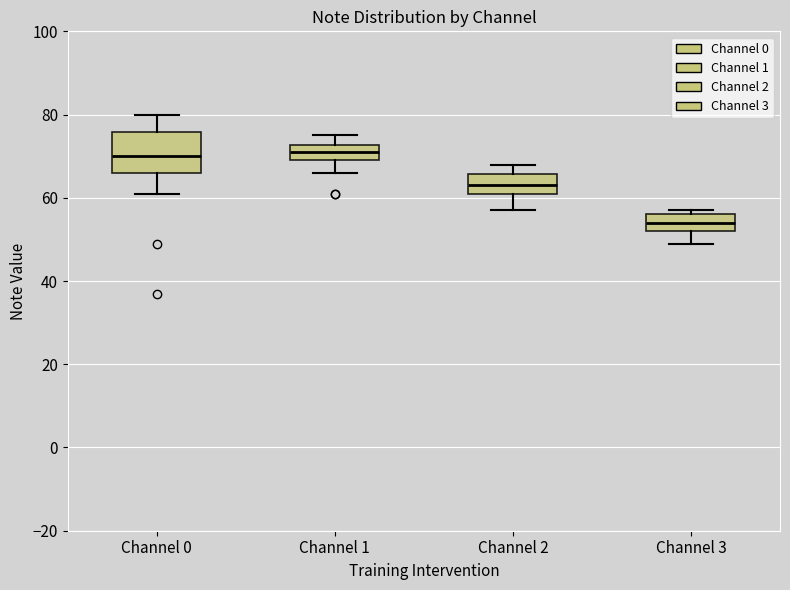

Reading left to right, transcribe this box plot: for each box, give where its median line is, the range the box spans, and where its two whiskers end, as read against the y-axis. The values are not printed on the chart, so give them approximately, as read against the axis.

Channel 0: median 70, box 66 to 76, whiskers 62 to 80
Channel 1: median 72 (inside the box), box 70 to 72, whiskers 66 to 76
Channel 2: median 64, box 62 to 66, whiskers 58 to 68
Channel 3: median 54, box 52 to 56, whiskers 50 to 58